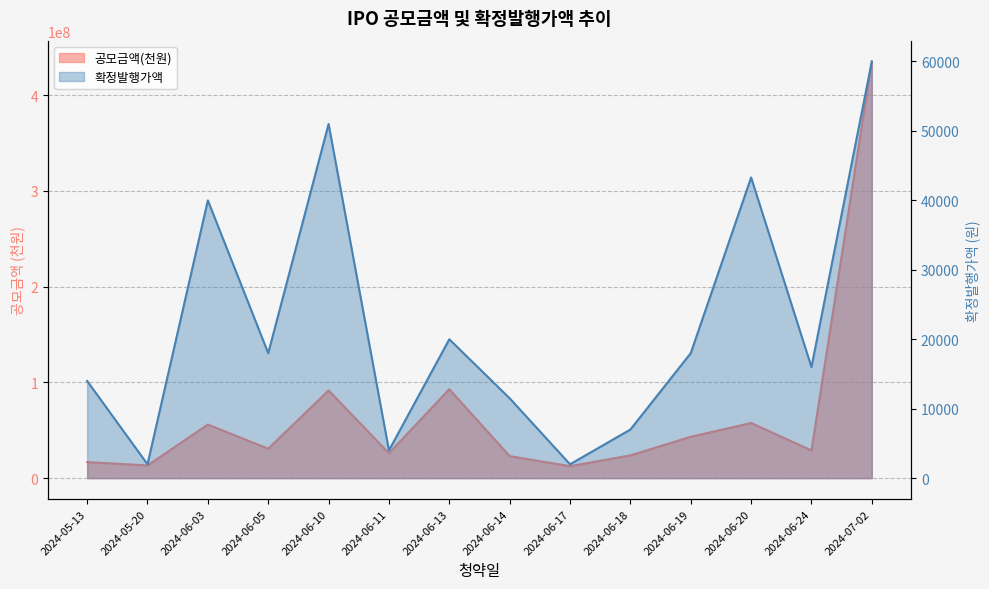

What are all the series names shown in the legend?

공모금액(천원), 확정발행가액